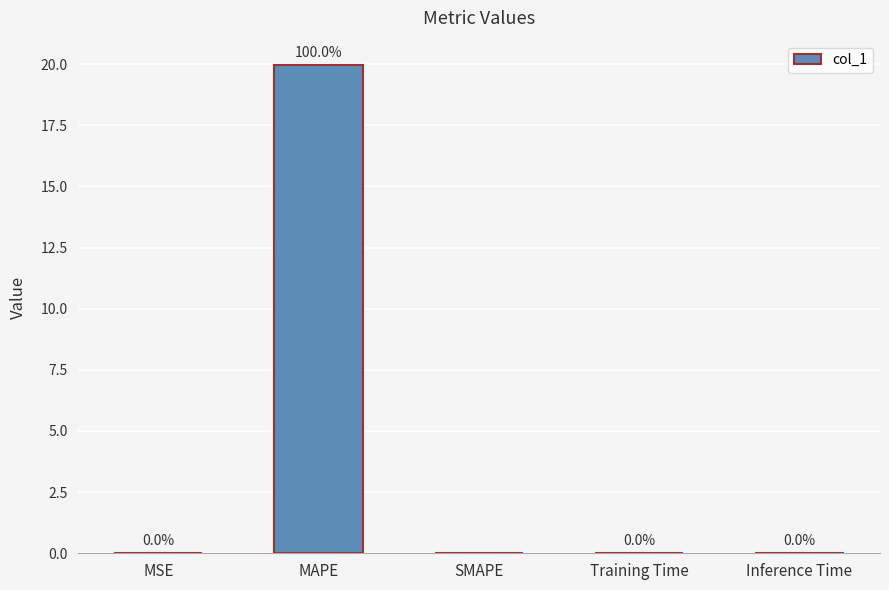

Which has a higher value, MSE or MAPE?

MAPE